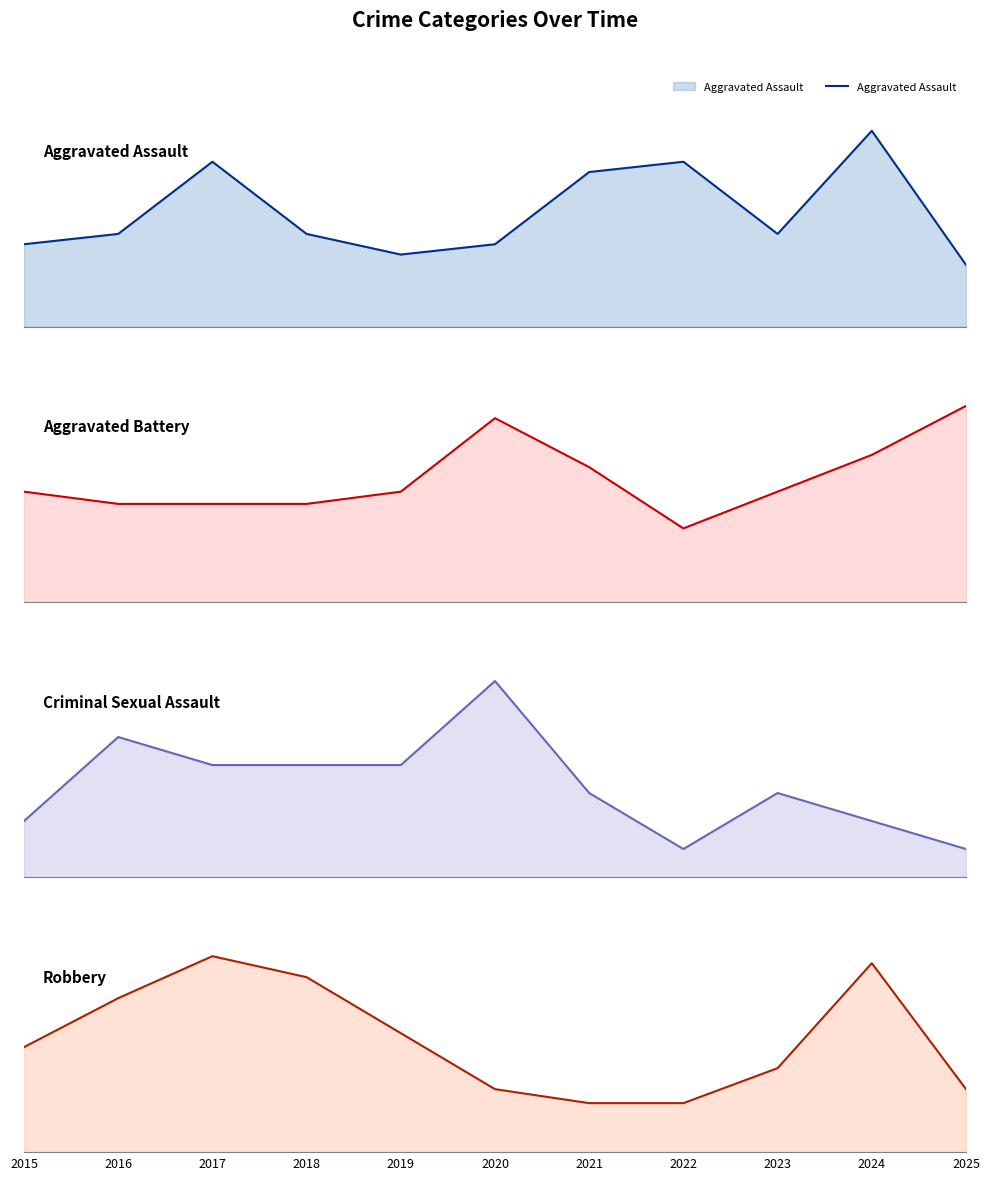

Reading left to right, extract all data points from this chart.

Aggravated Assault: 2015=8	2016=9	2017=16	2018=9	2019=7	2020=8	2021=15	2022=16	2023=9	2024=19	2025=6
Aggravated Battery: 2015=9	2016=8	2017=8	2018=8	2019=9	2020=15	2021=11	2022=6	2023=9	2024=12	2025=16
Criminal Sexual Assault: 2015=2	2016=5	2017=4	2018=4	2019=4	2020=7	2021=3	2022=1	2023=3	2024=2	2025=1
Robbery: 2015=15	2016=22	2017=28	2018=25	2019=17	2020=9	2021=7	2022=7	2023=12	2024=27	2025=9